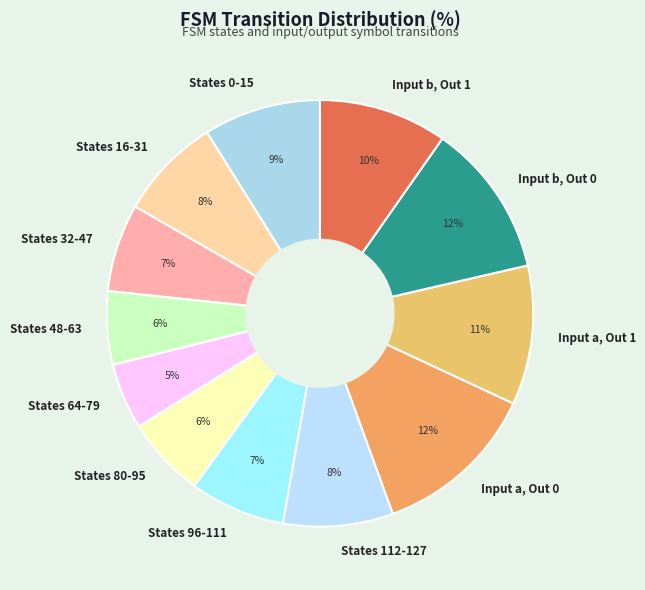

What is the smallest slice in the pie chart?

States 64-79